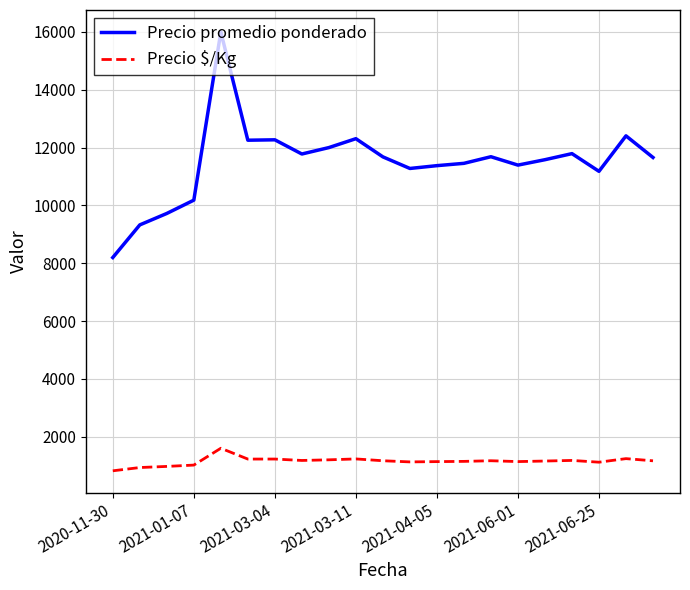

List the series in order of their peak value, lowest first.

Precio $/Kg, Precio promedio ponderado